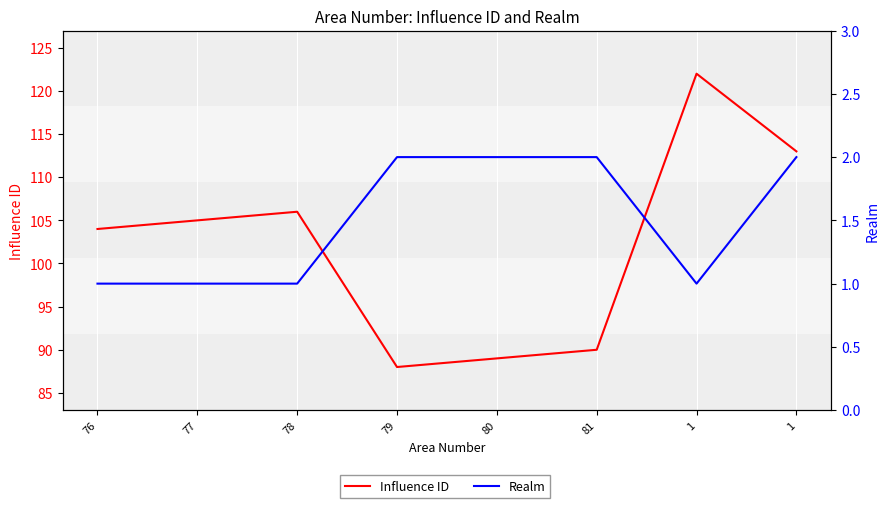

How many series are shown in this chart?

2